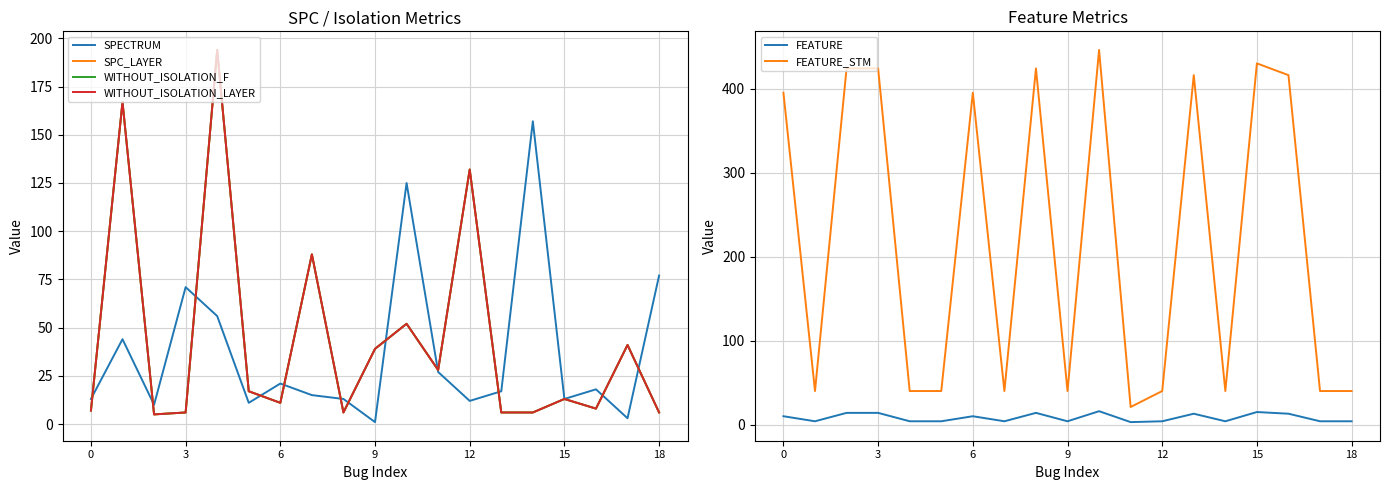

Which category has the highest value in the FEATURE_STM series?

10